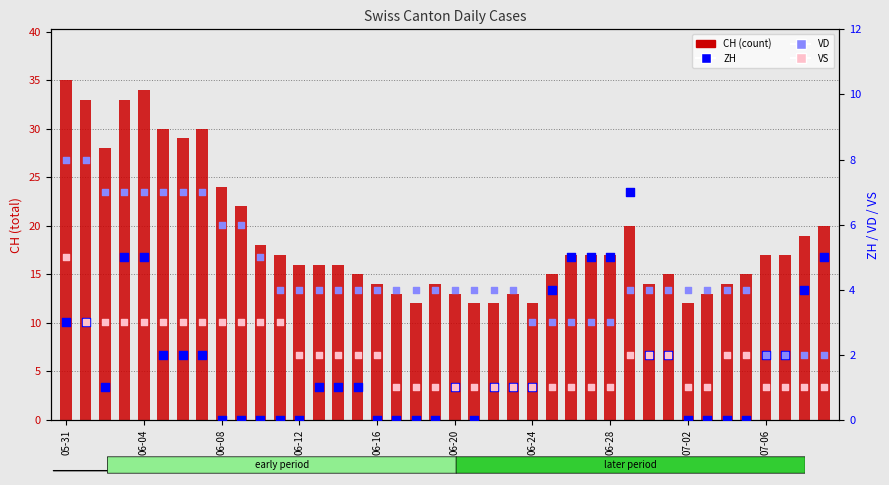

At how many categories does at least one series exceed 3?

40